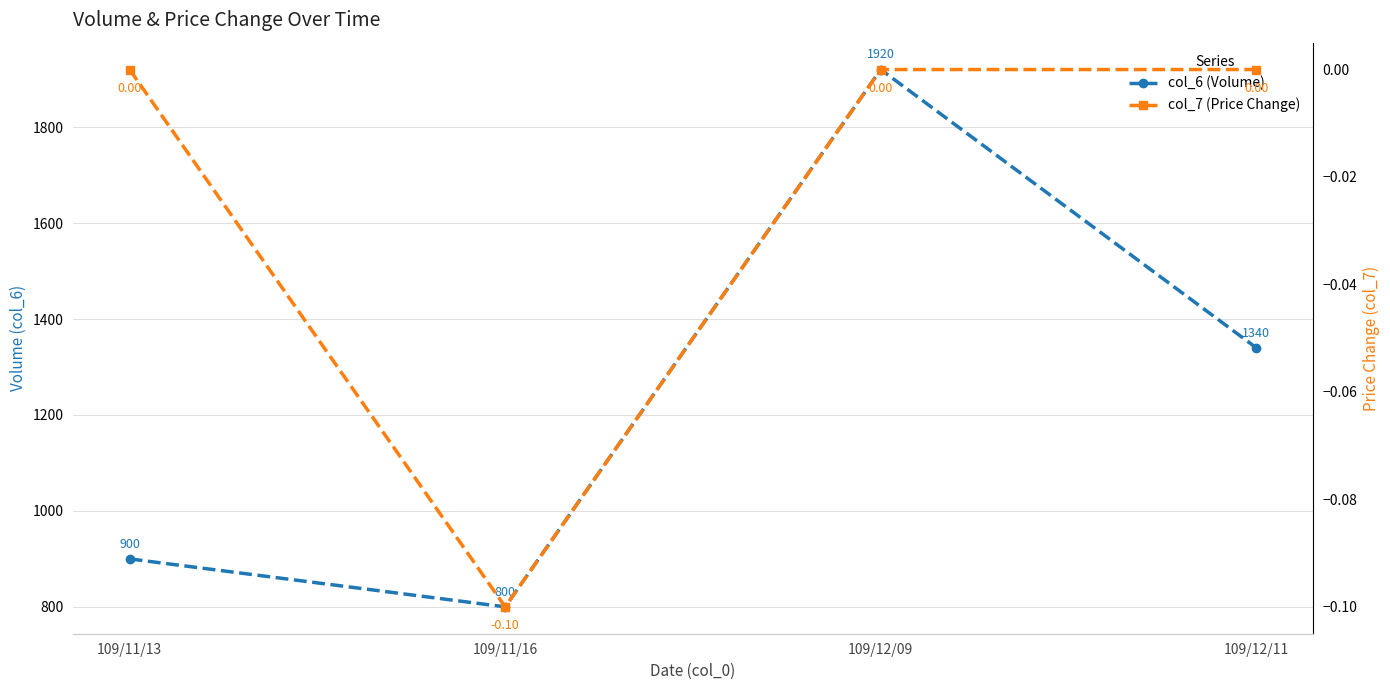

Reading right to left, what are all the values shown in this chart?

col_6 (Volume): 109/12/11=1340.0	109/12/09=1920.0	109/11/16=800.0	109/11/13=900.0
col_7 (Price Change): 109/12/11=0.0	109/12/09=0.0	109/11/16=-0.1	109/11/13=0.0